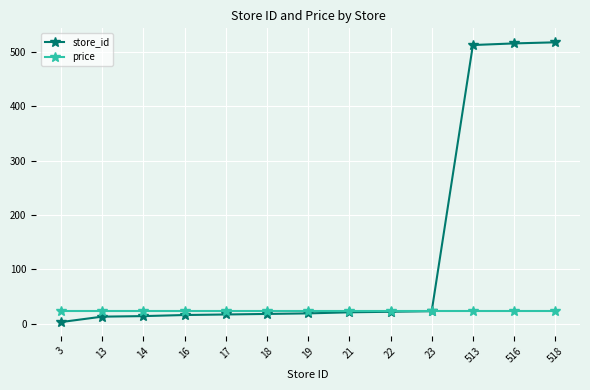

What is the sum of all store_id values?

1713.0